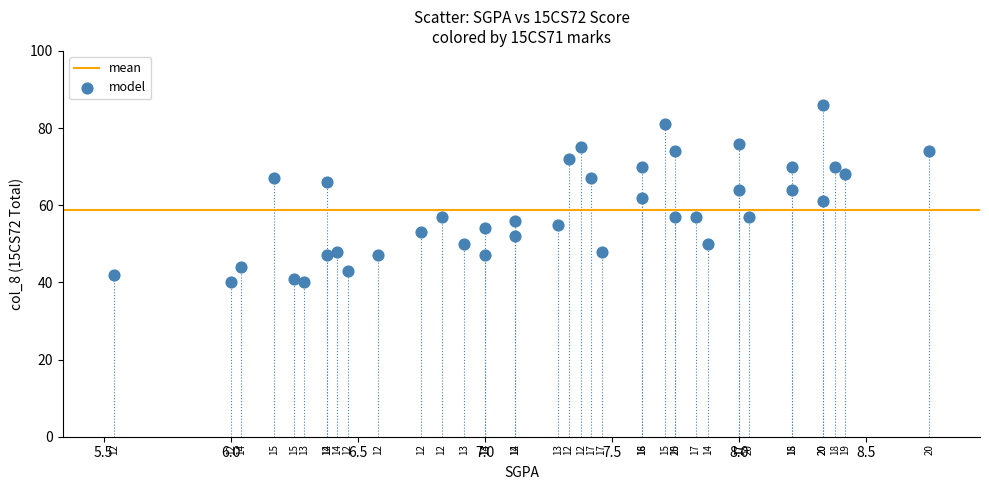

What is the range of Y values (max minus min)?

46